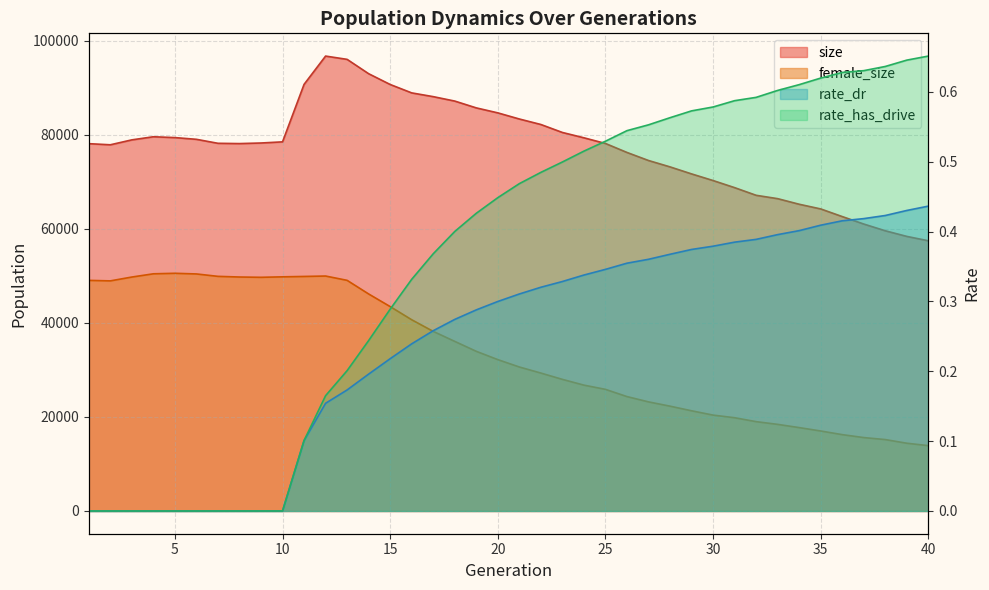

What is the difference between the size values at 30 and 37?

9255.0